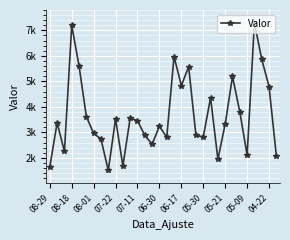

True or false: there are more than 0 points higher than both neighbors.

True